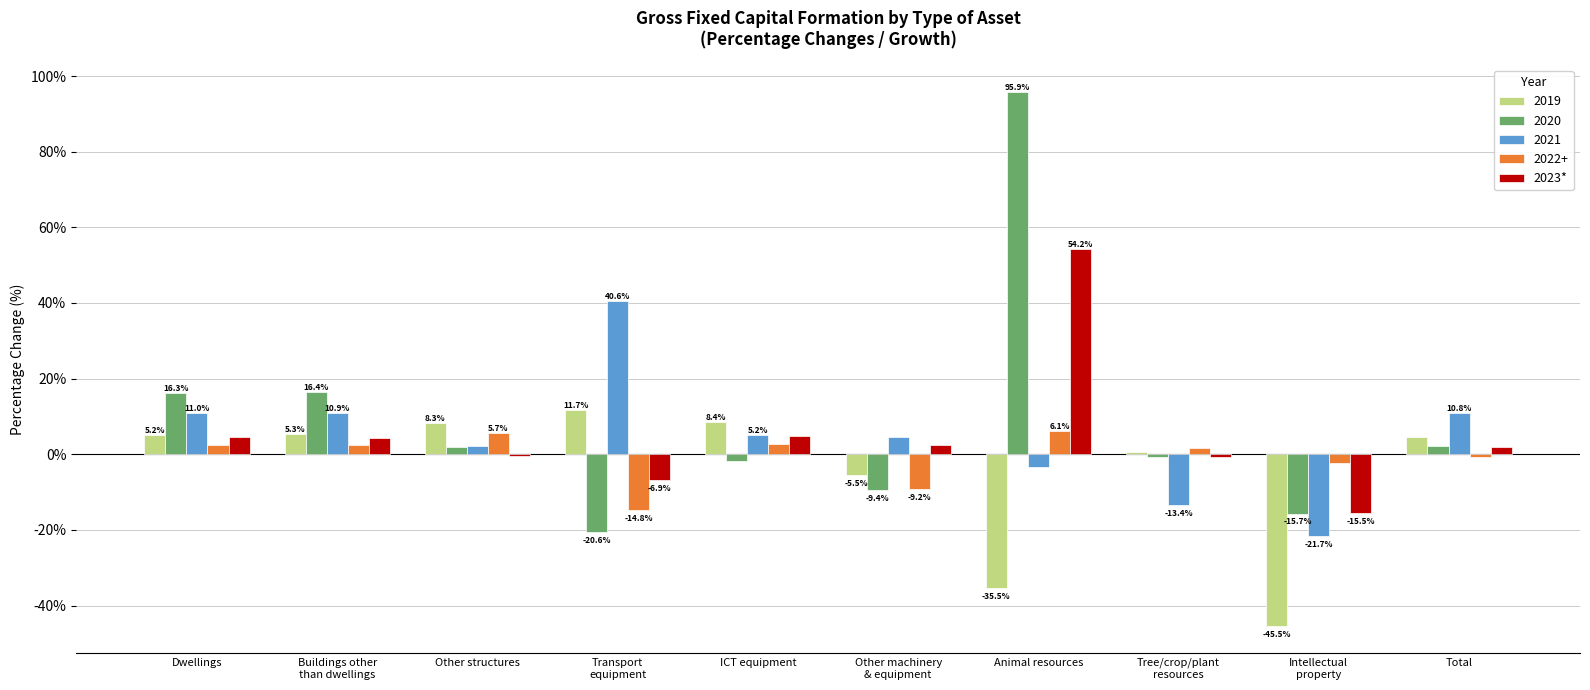

The value of 2019 at Animal resources is -35.5. True or false?

True